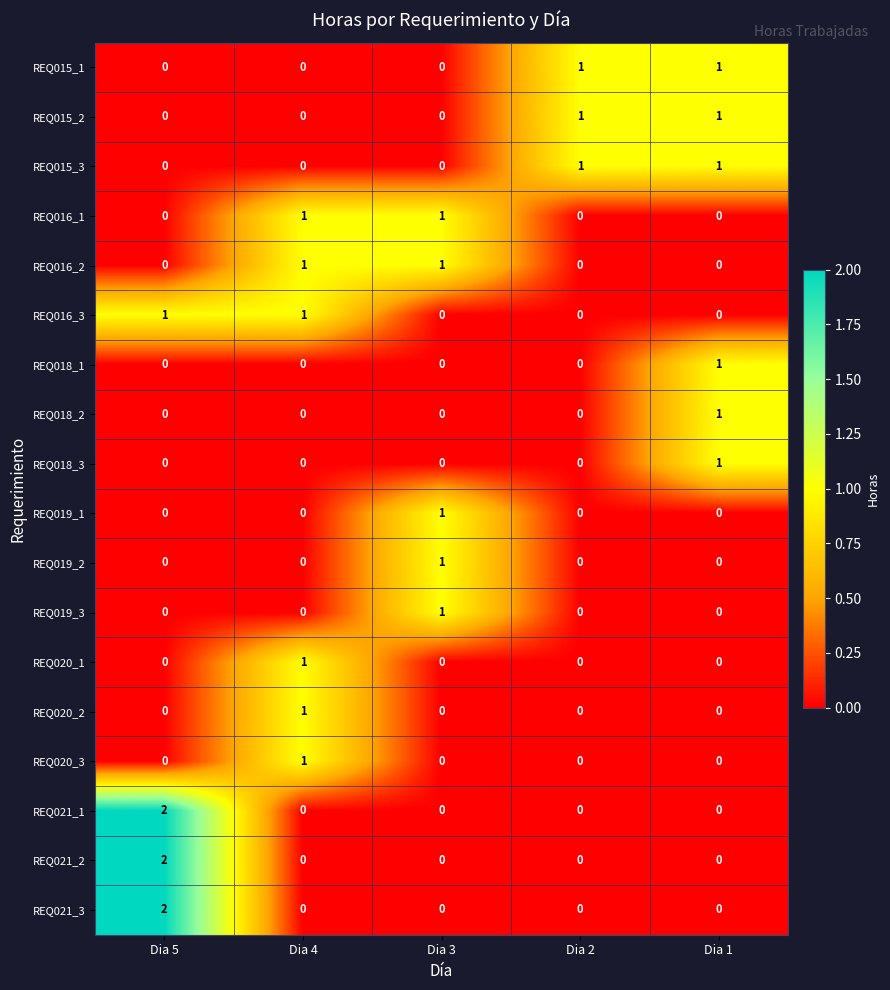

Is the value of REQ015_1 at Dia 5 greater than the value of REQ018_3 at Dia 1?

No